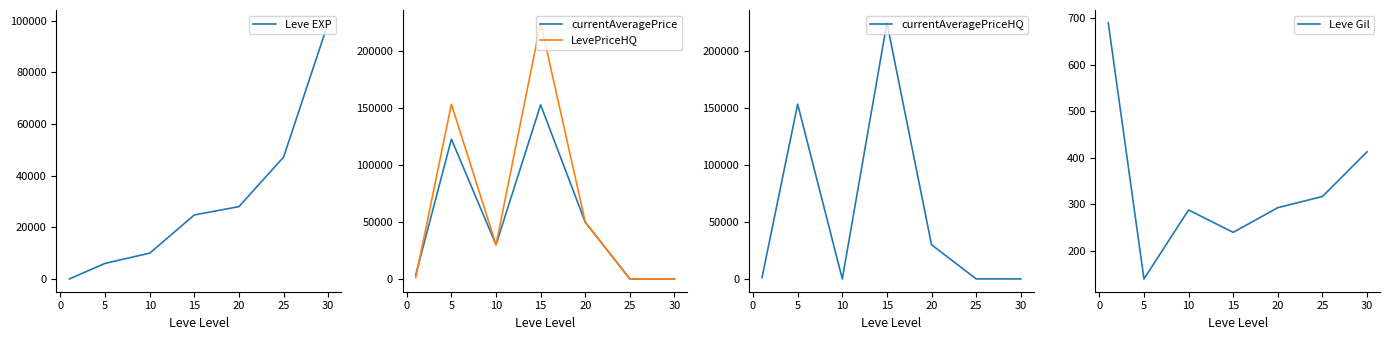

What is the highest value of the Leve EXP series?

99220